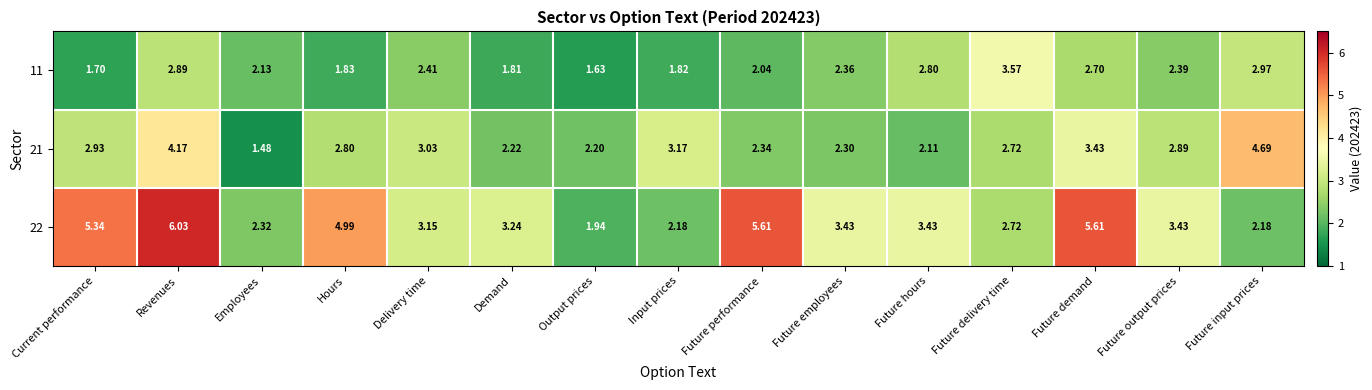

Where does the 21 series first go above 2?

Current performance